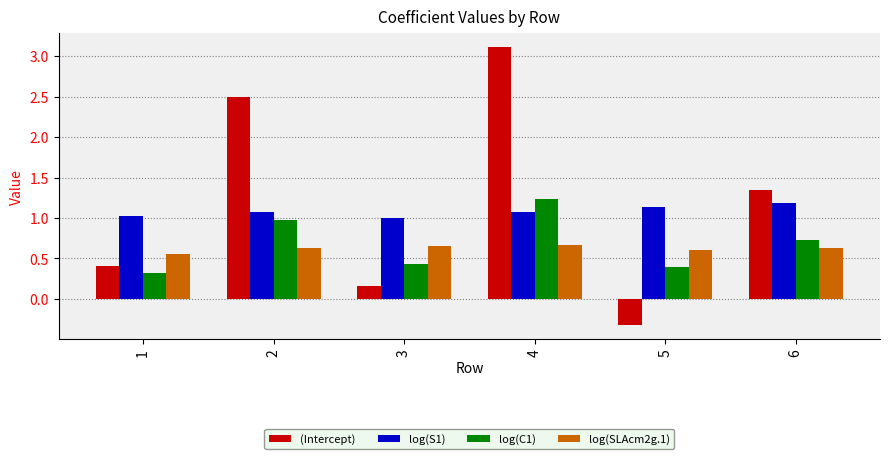

What is the value of the (Intercept) bar at the 2nd from the left?

2.5